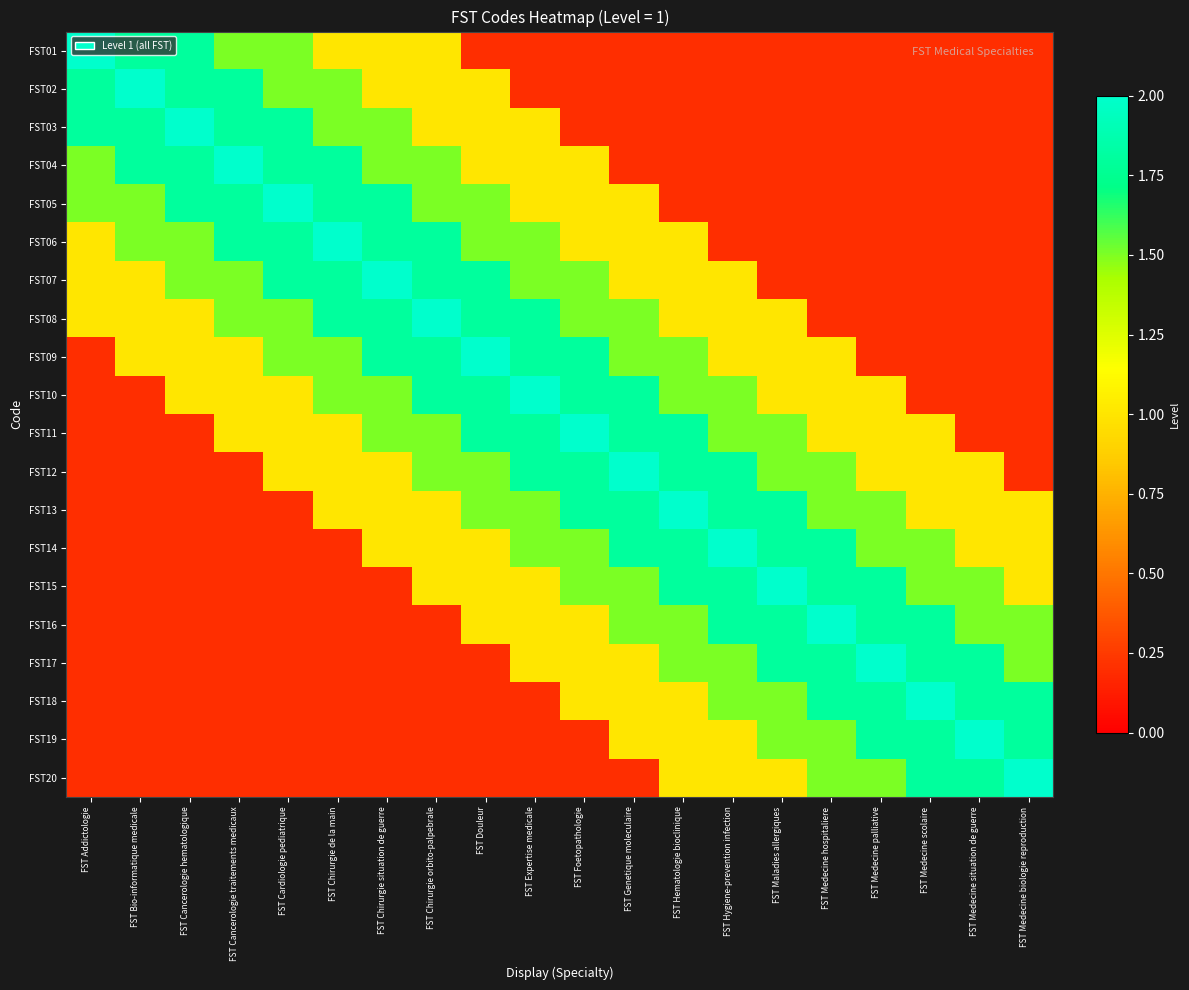

Reading right to left, list all the values displayed in this chart.

FST01: FST Medecine biologie reproduction=0.2	FST Medecine situation de guerre=0.2	FST Medecine scolaire=0.2	FST Medecine palliative=0.2	FST Medecine hospitaliere=0.2	FST Maladies allergiques=0.2	FST Hygiene-prevention infection=0.2	FST Hematologie bioclinique=0.2	FST Genetique moleculaire=0.2	FST Foetopathologie=0.2	FST Expertise medicale=0.2	FST Douleur=0.2	FST Chirurgie orbito-palpebrale=1.0	FST Chirurgie situation de guerre=1.0	FST Chirurgie de la main=1.0	FST Cardiologie pediatrique=1.5	FST Cancerologie traitements medicaux=1.5	FST Cancerologie hematologique=1.8	FST Bio-informatique medicale=1.8	FST Addictologie=2.0
FST02: FST Medecine biologie reproduction=0.2	FST Medecine situation de guerre=0.2	FST Medecine scolaire=0.2	FST Medecine palliative=0.2	FST Medecine hospitaliere=0.2	FST Maladies allergiques=0.2	FST Hygiene-prevention infection=0.2	FST Hematologie bioclinique=0.2	FST Genetique moleculaire=0.2	FST Foetopathologie=0.2	FST Expertise medicale=0.2	FST Douleur=1.0	FST Chirurgie orbito-palpebrale=1.0	FST Chirurgie situation de guerre=1.0	FST Chirurgie de la main=1.5	FST Cardiologie pediatrique=1.5	FST Cancerologie traitements medicaux=1.8	FST Cancerologie hematologique=1.8	FST Bio-informatique medicale=2.0	FST Addictologie=1.8
FST03: FST Medecine biologie reproduction=0.2	FST Medecine situation de guerre=0.2	FST Medecine scolaire=0.2	FST Medecine palliative=0.2	FST Medecine hospitaliere=0.2	FST Maladies allergiques=0.2	FST Hygiene-prevention infection=0.2	FST Hematologie bioclinique=0.2	FST Genetique moleculaire=0.2	FST Foetopathologie=0.2	FST Expertise medicale=1.0	FST Douleur=1.0	FST Chirurgie orbito-palpebrale=1.0	FST Chirurgie situation de guerre=1.5	FST Chirurgie de la main=1.5	FST Cardiologie pediatrique=1.8	FST Cancerologie traitements medicaux=1.8	FST Cancerologie hematologique=2.0	FST Bio-informatique medicale=1.8	FST Addictologie=1.8
FST04: FST Medecine biologie reproduction=0.2	FST Medecine situation de guerre=0.2	FST Medecine scolaire=0.2	FST Medecine palliative=0.2	FST Medecine hospitaliere=0.2	FST Maladies allergiques=0.2	FST Hygiene-prevention infection=0.2	FST Hematologie bioclinique=0.2	FST Genetique moleculaire=0.2	FST Foetopathologie=1.0	FST Expertise medicale=1.0	FST Douleur=1.0	FST Chirurgie orbito-palpebrale=1.5	FST Chirurgie situation de guerre=1.5	FST Chirurgie de la main=1.8	FST Cardiologie pediatrique=1.8	FST Cancerologie traitements medicaux=2.0	FST Cancerologie hematologique=1.8	FST Bio-informatique medicale=1.8	FST Addictologie=1.5
FST05: FST Medecine biologie reproduction=0.2	FST Medecine situation de guerre=0.2	FST Medecine scolaire=0.2	FST Medecine palliative=0.2	FST Medecine hospitaliere=0.2	FST Maladies allergiques=0.2	FST Hygiene-prevention infection=0.2	FST Hematologie bioclinique=0.2	FST Genetique moleculaire=1.0	FST Foetopathologie=1.0	FST Expertise medicale=1.0	FST Douleur=1.5	FST Chirurgie orbito-palpebrale=1.5	FST Chirurgie situation de guerre=1.8	FST Chirurgie de la main=1.8	FST Cardiologie pediatrique=2.0	FST Cancerologie traitements medicaux=1.8	FST Cancerologie hematologique=1.8	FST Bio-informatique medicale=1.5	FST Addictologie=1.5
FST06: FST Medecine biologie reproduction=0.2	FST Medecine situation de guerre=0.2	FST Medecine scolaire=0.2	FST Medecine palliative=0.2	FST Medecine hospitaliere=0.2	FST Maladies allergiques=0.2	FST Hygiene-prevention infection=0.2	FST Hematologie bioclinique=1.0	FST Genetique moleculaire=1.0	FST Foetopathologie=1.0	FST Expertise medicale=1.5	FST Douleur=1.5	FST Chirurgie orbito-palpebrale=1.8	FST Chirurgie situation de guerre=1.8	FST Chirurgie de la main=2.0	FST Cardiologie pediatrique=1.8	FST Cancerologie traitements medicaux=1.8	FST Cancerologie hematologique=1.5	FST Bio-informatique medicale=1.5	FST Addictologie=1.0
FST07: FST Medecine biologie reproduction=0.2	FST Medecine situation de guerre=0.2	FST Medecine scolaire=0.2	FST Medecine palliative=0.2	FST Medecine hospitaliere=0.2	FST Maladies allergiques=0.2	FST Hygiene-prevention infection=1.0	FST Hematologie bioclinique=1.0	FST Genetique moleculaire=1.0	FST Foetopathologie=1.5	FST Expertise medicale=1.5	FST Douleur=1.8	FST Chirurgie orbito-palpebrale=1.8	FST Chirurgie situation de guerre=2.0	FST Chirurgie de la main=1.8	FST Cardiologie pediatrique=1.8	FST Cancerologie traitements medicaux=1.5	FST Cancerologie hematologique=1.5	FST Bio-informatique medicale=1.0	FST Addictologie=1.0
FST08: FST Medecine biologie reproduction=0.2	FST Medecine situation de guerre=0.2	FST Medecine scolaire=0.2	FST Medecine palliative=0.2	FST Medecine hospitaliere=0.2	FST Maladies allergiques=1.0	FST Hygiene-prevention infection=1.0	FST Hematologie bioclinique=1.0	FST Genetique moleculaire=1.5	FST Foetopathologie=1.5	FST Expertise medicale=1.8	FST Douleur=1.8	FST Chirurgie orbito-palpebrale=2.0	FST Chirurgie situation de guerre=1.8	FST Chirurgie de la main=1.8	FST Cardiologie pediatrique=1.5	FST Cancerologie traitements medicaux=1.5	FST Cancerologie hematologique=1.0	FST Bio-informatique medicale=1.0	FST Addictologie=1.0
FST09: FST Medecine biologie reproduction=0.2	FST Medecine situation de guerre=0.2	FST Medecine scolaire=0.2	FST Medecine palliative=0.2	FST Medecine hospitaliere=1.0	FST Maladies allergiques=1.0	FST Hygiene-prevention infection=1.0	FST Hematologie bioclinique=1.5	FST Genetique moleculaire=1.5	FST Foetopathologie=1.8	FST Expertise medicale=1.8	FST Douleur=2.0	FST Chirurgie orbito-palpebrale=1.8	FST Chirurgie situation de guerre=1.8	FST Chirurgie de la main=1.5	FST Cardiologie pediatrique=1.5	FST Cancerologie traitements medicaux=1.0	FST Cancerologie hematologique=1.0	FST Bio-informatique medicale=1.0	FST Addictologie=0.2
FST10: FST Medecine biologie reproduction=0.2	FST Medecine situation de guerre=0.2	FST Medecine scolaire=0.2	FST Medecine palliative=1.0	FST Medecine hospitaliere=1.0	FST Maladies allergiques=1.0	FST Hygiene-prevention infection=1.5	FST Hematologie bioclinique=1.5	FST Genetique moleculaire=1.8	FST Foetopathologie=1.8	FST Expertise medicale=2.0	FST Douleur=1.8	FST Chirurgie orbito-palpebrale=1.8	FST Chirurgie situation de guerre=1.5	FST Chirurgie de la main=1.5	FST Cardiologie pediatrique=1.0	FST Cancerologie traitements medicaux=1.0	FST Cancerologie hematologique=1.0	FST Bio-informatique medicale=0.2	FST Addictologie=0.2
FST11: FST Medecine biologie reproduction=0.2	FST Medecine situation de guerre=0.2	FST Medecine scolaire=1.0	FST Medecine palliative=1.0	FST Medecine hospitaliere=1.0	FST Maladies allergiques=1.5	FST Hygiene-prevention infection=1.5	FST Hematologie bioclinique=1.8	FST Genetique moleculaire=1.8	FST Foetopathologie=2.0	FST Expertise medicale=1.8	FST Douleur=1.8	FST Chirurgie orbito-palpebrale=1.5	FST Chirurgie situation de guerre=1.5	FST Chirurgie de la main=1.0	FST Cardiologie pediatrique=1.0	FST Cancerologie traitements medicaux=1.0	FST Cancerologie hematologique=0.2	FST Bio-informatique medicale=0.2	FST Addictologie=0.2
FST12: FST Medecine biologie reproduction=0.2	FST Medecine situation de guerre=1.0	FST Medecine scolaire=1.0	FST Medecine palliative=1.0	FST Medecine hospitaliere=1.5	FST Maladies allergiques=1.5	FST Hygiene-prevention infection=1.8	FST Hematologie bioclinique=1.8	FST Genetique moleculaire=2.0	FST Foetopathologie=1.8	FST Expertise medicale=1.8	FST Douleur=1.5	FST Chirurgie orbito-palpebrale=1.5	FST Chirurgie situation de guerre=1.0	FST Chirurgie de la main=1.0	FST Cardiologie pediatrique=1.0	FST Cancerologie traitements medicaux=0.2	FST Cancerologie hematologique=0.2	FST Bio-informatique medicale=0.2	FST Addictologie=0.2
FST13: FST Medecine biologie reproduction=1.0	FST Medecine situation de guerre=1.0	FST Medecine scolaire=1.0	FST Medecine palliative=1.5	FST Medecine hospitaliere=1.5	FST Maladies allergiques=1.8	FST Hygiene-prevention infection=1.8	FST Hematologie bioclinique=2.0	FST Genetique moleculaire=1.8	FST Foetopathologie=1.8	FST Expertise medicale=1.5	FST Douleur=1.5	FST Chirurgie orbito-palpebrale=1.0	FST Chirurgie situation de guerre=1.0	FST Chirurgie de la main=1.0	FST Cardiologie pediatrique=0.2	FST Cancerologie traitements medicaux=0.2	FST Cancerologie hematologique=0.2	FST Bio-informatique medicale=0.2	FST Addictologie=0.2
FST14: FST Medecine biologie reproduction=1.0	FST Medecine situation de guerre=1.0	FST Medecine scolaire=1.5	FST Medecine palliative=1.5	FST Medecine hospitaliere=1.8	FST Maladies allergiques=1.8	FST Hygiene-prevention infection=2.0	FST Hematologie bioclinique=1.8	FST Genetique moleculaire=1.8	FST Foetopathologie=1.5	FST Expertise medicale=1.5	FST Douleur=1.0	FST Chirurgie orbito-palpebrale=1.0	FST Chirurgie situation de guerre=1.0	FST Chirurgie de la main=0.2	FST Cardiologie pediatrique=0.2	FST Cancerologie traitements medicaux=0.2	FST Cancerologie hematologique=0.2	FST Bio-informatique medicale=0.2	FST Addictologie=0.2
FST15: FST Medecine biologie reproduction=1.0	FST Medecine situation de guerre=1.5	FST Medecine scolaire=1.5	FST Medecine palliative=1.8	FST Medecine hospitaliere=1.8	FST Maladies allergiques=2.0	FST Hygiene-prevention infection=1.8	FST Hematologie bioclinique=1.8	FST Genetique moleculaire=1.5	FST Foetopathologie=1.5	FST Expertise medicale=1.0	FST Douleur=1.0	FST Chirurgie orbito-palpebrale=1.0	FST Chirurgie situation de guerre=0.2	FST Chirurgie de la main=0.2	FST Cardiologie pediatrique=0.2	FST Cancerologie traitements medicaux=0.2	FST Cancerologie hematologique=0.2	FST Bio-informatique medicale=0.2	FST Addictologie=0.2
FST16: FST Medecine biologie reproduction=1.5	FST Medecine situation de guerre=1.5	FST Medecine scolaire=1.8	FST Medecine palliative=1.8	FST Medecine hospitaliere=2.0	FST Maladies allergiques=1.8	FST Hygiene-prevention infection=1.8	FST Hematologie bioclinique=1.5	FST Genetique moleculaire=1.5	FST Foetopathologie=1.0	FST Expertise medicale=1.0	FST Douleur=1.0	FST Chirurgie orbito-palpebrale=0.2	FST Chirurgie situation de guerre=0.2	FST Chirurgie de la main=0.2	FST Cardiologie pediatrique=0.2	FST Cancerologie traitements medicaux=0.2	FST Cancerologie hematologique=0.2	FST Bio-informatique medicale=0.2	FST Addictologie=0.2
FST17: FST Medecine biologie reproduction=1.5	FST Medecine situation de guerre=1.8	FST Medecine scolaire=1.8	FST Medecine palliative=2.0	FST Medecine hospitaliere=1.8	FST Maladies allergiques=1.8	FST Hygiene-prevention infection=1.5	FST Hematologie bioclinique=1.5	FST Genetique moleculaire=1.0	FST Foetopathologie=1.0	FST Expertise medicale=1.0	FST Douleur=0.2	FST Chirurgie orbito-palpebrale=0.2	FST Chirurgie situation de guerre=0.2	FST Chirurgie de la main=0.2	FST Cardiologie pediatrique=0.2	FST Cancerologie traitements medicaux=0.2	FST Cancerologie hematologique=0.2	FST Bio-informatique medicale=0.2	FST Addictologie=0.2
FST18: FST Medecine biologie reproduction=1.8	FST Medecine situation de guerre=1.8	FST Medecine scolaire=2.0	FST Medecine palliative=1.8	FST Medecine hospitaliere=1.8	FST Maladies allergiques=1.5	FST Hygiene-prevention infection=1.5	FST Hematologie bioclinique=1.0	FST Genetique moleculaire=1.0	FST Foetopathologie=1.0	FST Expertise medicale=0.2	FST Douleur=0.2	FST Chirurgie orbito-palpebrale=0.2	FST Chirurgie situation de guerre=0.2	FST Chirurgie de la main=0.2	FST Cardiologie pediatrique=0.2	FST Cancerologie traitements medicaux=0.2	FST Cancerologie hematologique=0.2	FST Bio-informatique medicale=0.2	FST Addictologie=0.2
FST19: FST Medecine biologie reproduction=1.8	FST Medecine situation de guerre=2.0	FST Medecine scolaire=1.8	FST Medecine palliative=1.8	FST Medecine hospitaliere=1.5	FST Maladies allergiques=1.5	FST Hygiene-prevention infection=1.0	FST Hematologie bioclinique=1.0	FST Genetique moleculaire=1.0	FST Foetopathologie=0.2	FST Expertise medicale=0.2	FST Douleur=0.2	FST Chirurgie orbito-palpebrale=0.2	FST Chirurgie situation de guerre=0.2	FST Chirurgie de la main=0.2	FST Cardiologie pediatrique=0.2	FST Cancerologie traitements medicaux=0.2	FST Cancerologie hematologique=0.2	FST Bio-informatique medicale=0.2	FST Addictologie=0.2
FST20: FST Medecine biologie reproduction=2.0	FST Medecine situation de guerre=1.8	FST Medecine scolaire=1.8	FST Medecine palliative=1.5	FST Medecine hospitaliere=1.5	FST Maladies allergiques=1.0	FST Hygiene-prevention infection=1.0	FST Hematologie bioclinique=1.0	FST Genetique moleculaire=0.2	FST Foetopathologie=0.2	FST Expertise medicale=0.2	FST Douleur=0.2	FST Chirurgie orbito-palpebrale=0.2	FST Chirurgie situation de guerre=0.2	FST Chirurgie de la main=0.2	FST Cardiologie pediatrique=0.2	FST Cancerologie traitements medicaux=0.2	FST Cancerologie hematologique=0.2	FST Bio-informatique medicale=0.2	FST Addictologie=0.2